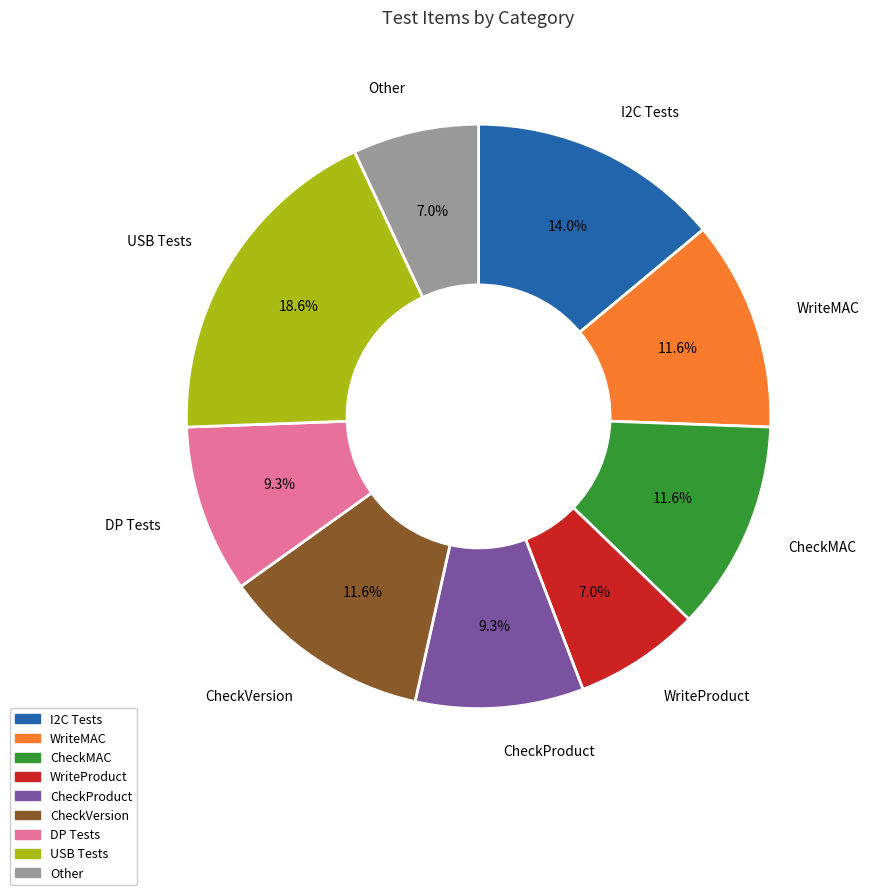

Is there any slice that represents more than half of the pie?

No